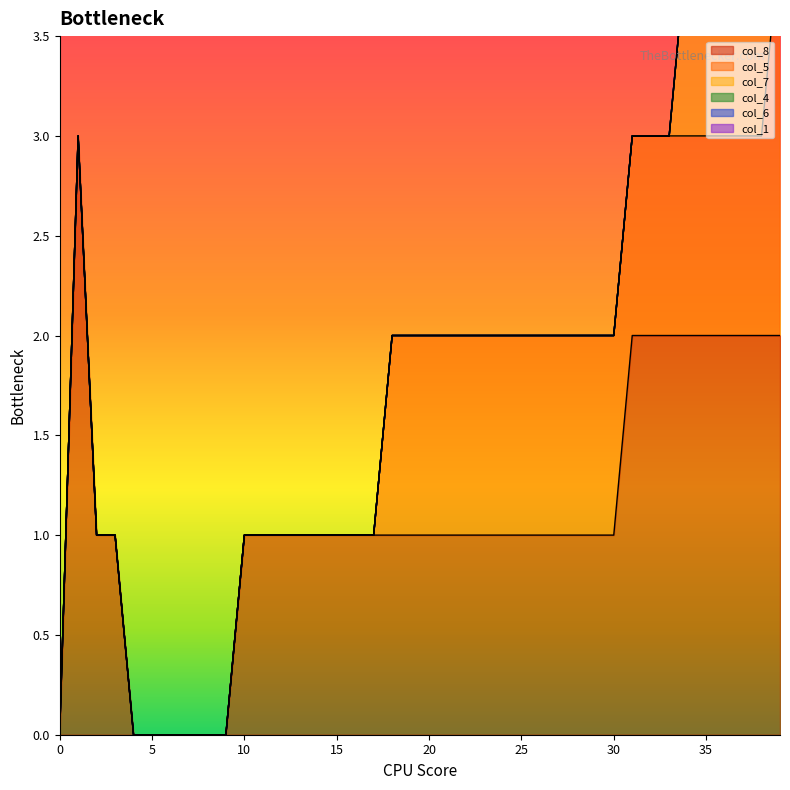

The col_8 series shows 2 at 30. True or false?

False